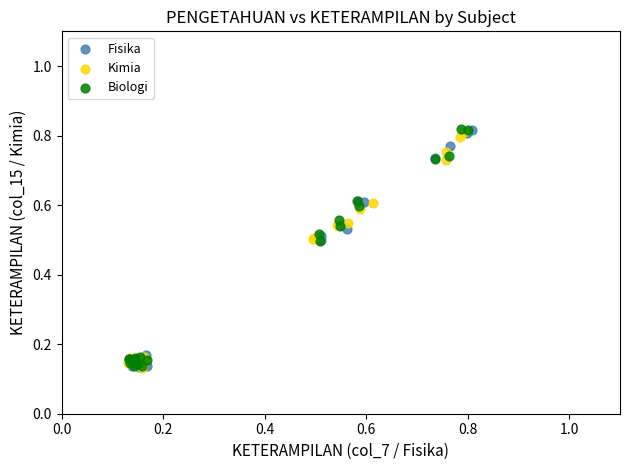

What are all the series names shown in the legend?

Fisika, Kimia, Biologi